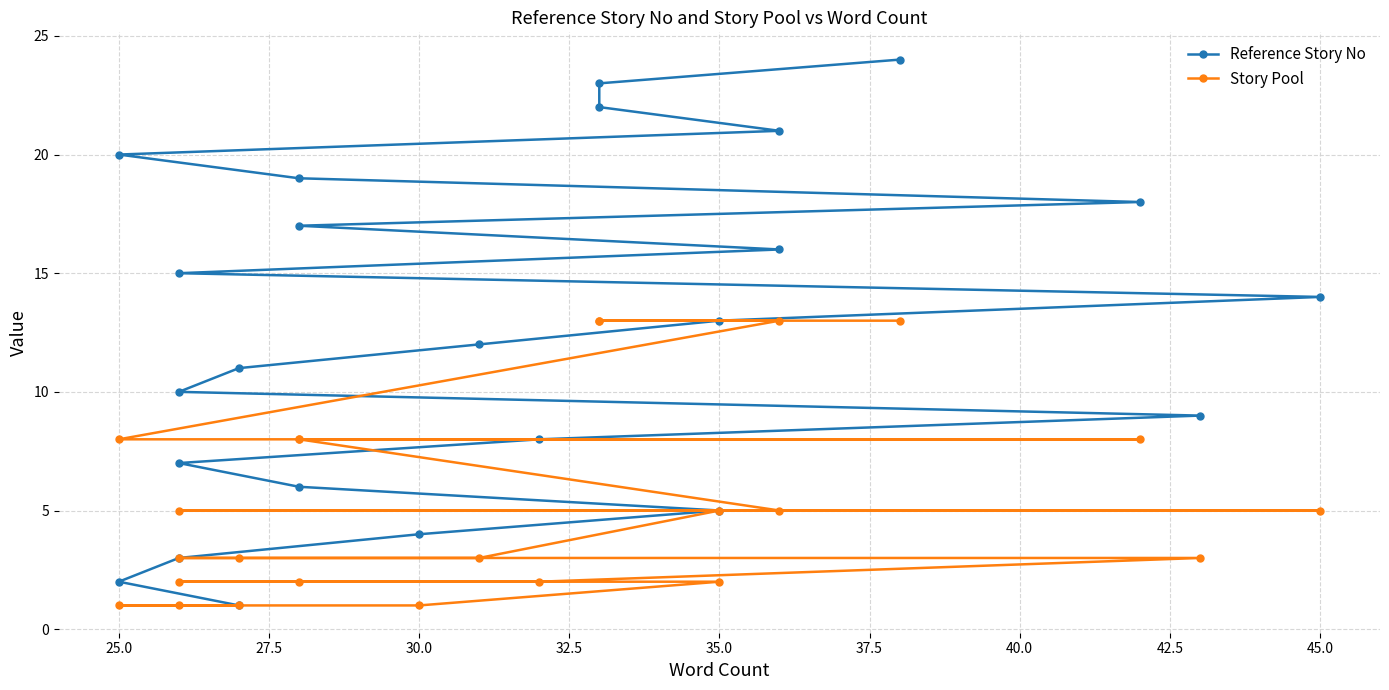

What is the difference between the second highest and minimum values in the Reference Story No series?

22